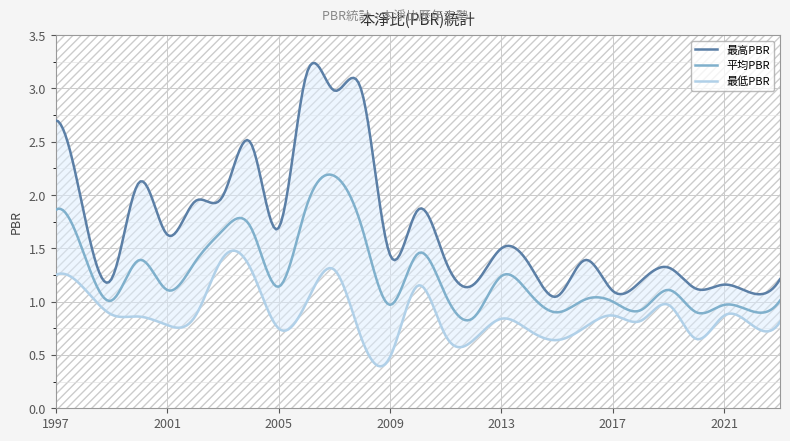

Rank the categories by 平均PBR value from lowest to highest.

2012, 2015, 2020, 2022, 2018, 2009, 2021, 2017, 1999, 2023, 2016, 2011, 2014, 2001, 2019, 2005, 2013, 2002, 2000, 2010, 1998, 2003, 2008, 2004, 1997, 2006, 2007